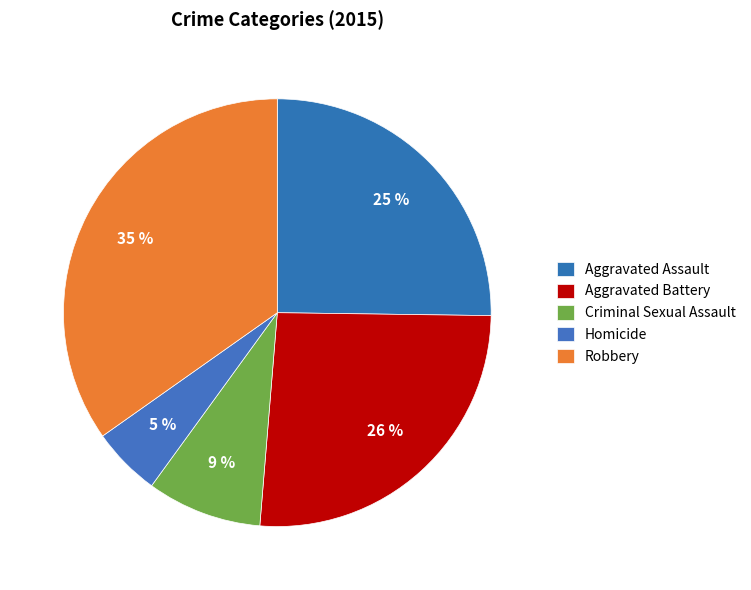

The Criminal Sexual Assault slice represents 9% of the pie. True or false?

True